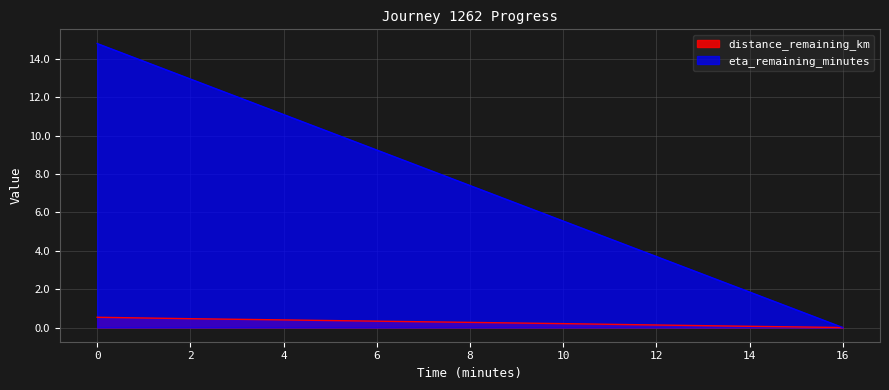

Which series has the widest spread of values?

eta_remaining_minutes